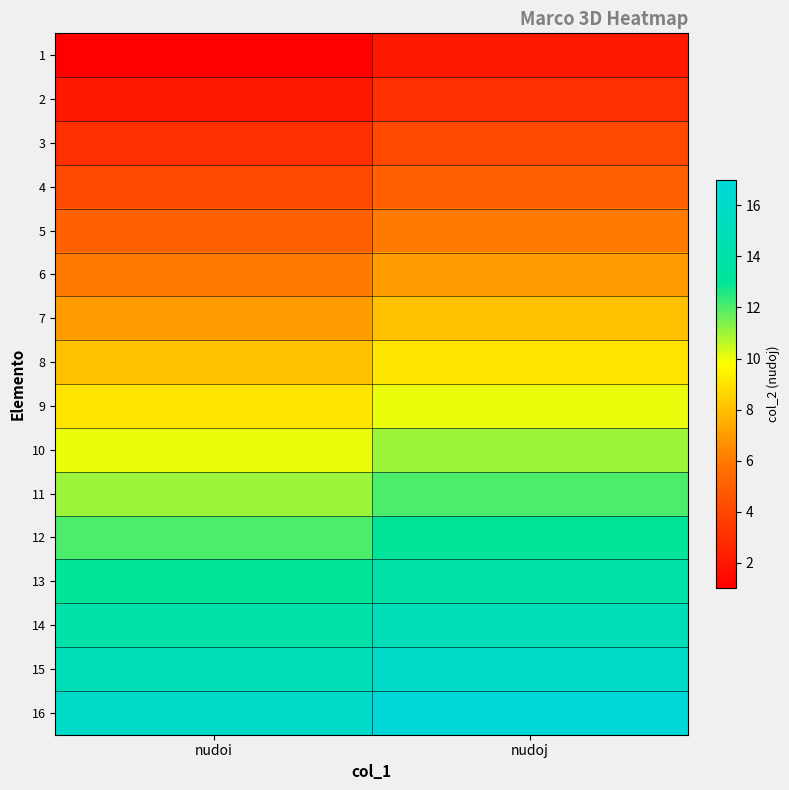

Which has a higher value, nudoj or nudoi?

nudoj